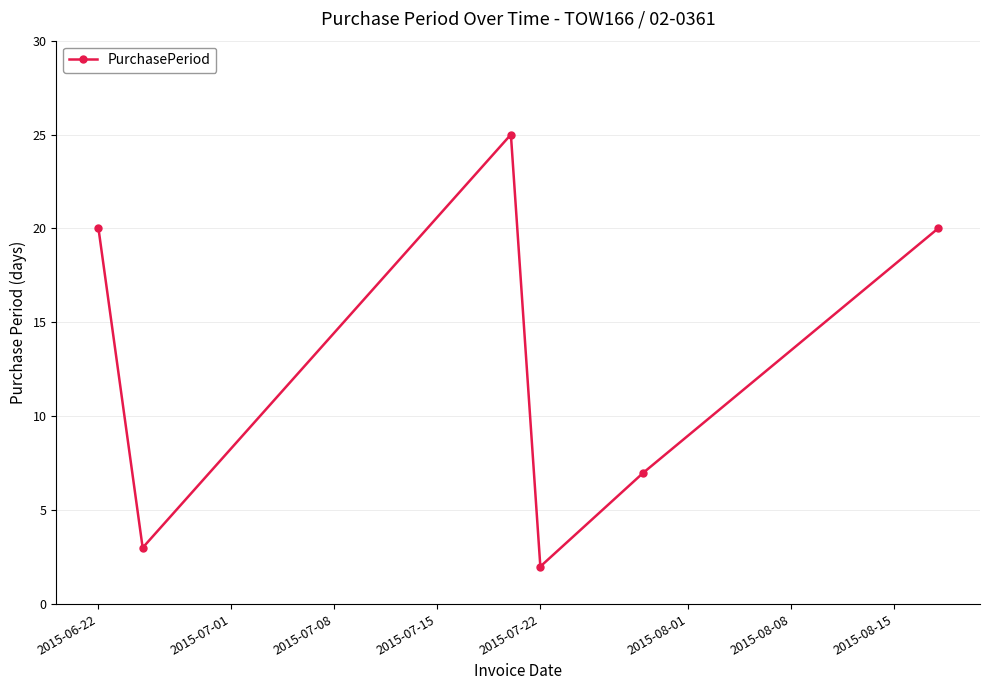

How many interior local peaks (higher than both neighbors) does the data have?

1